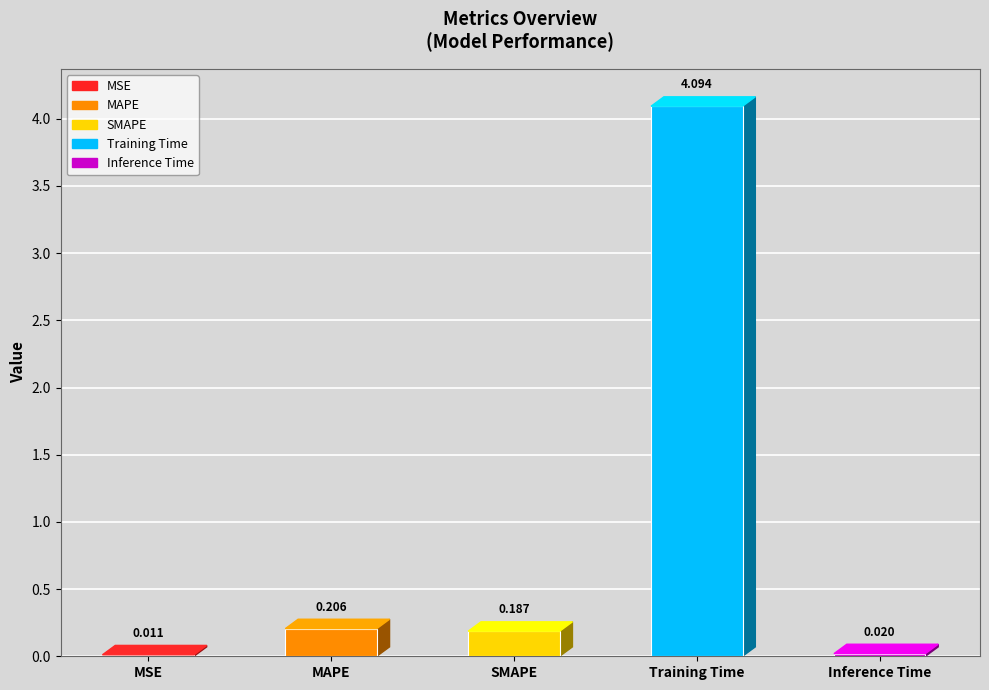

What position from the right is Training Time?

2